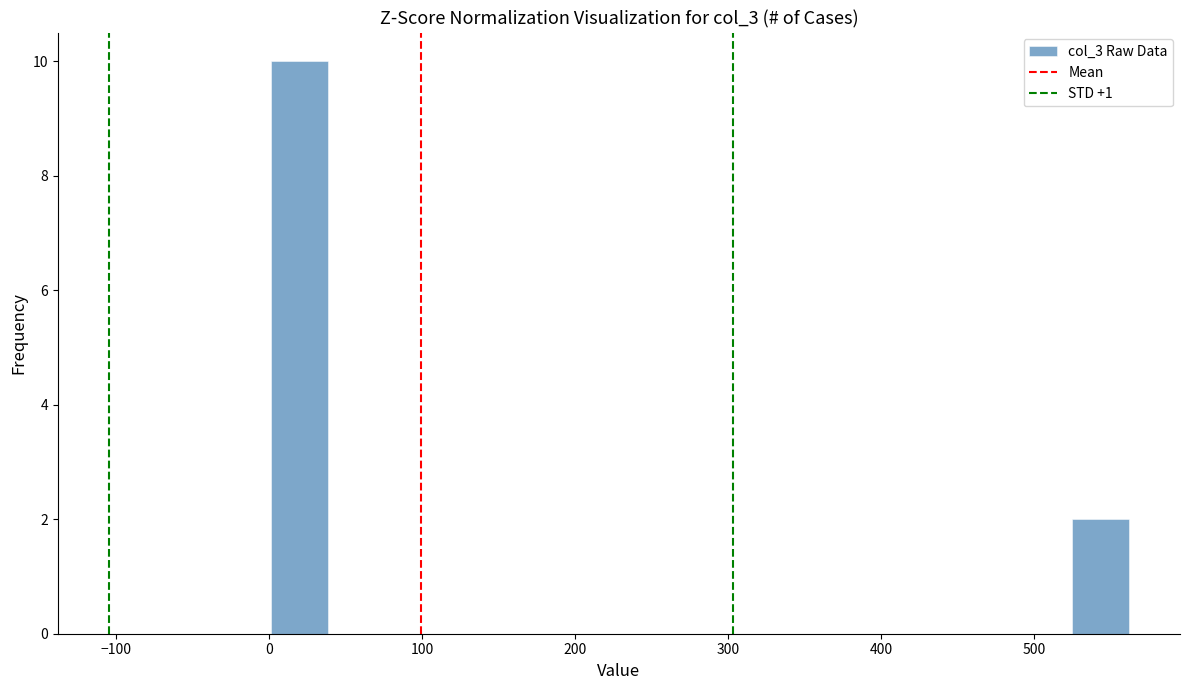

Read against the x-axis, roughly where is the centre of the tallest bar?

20